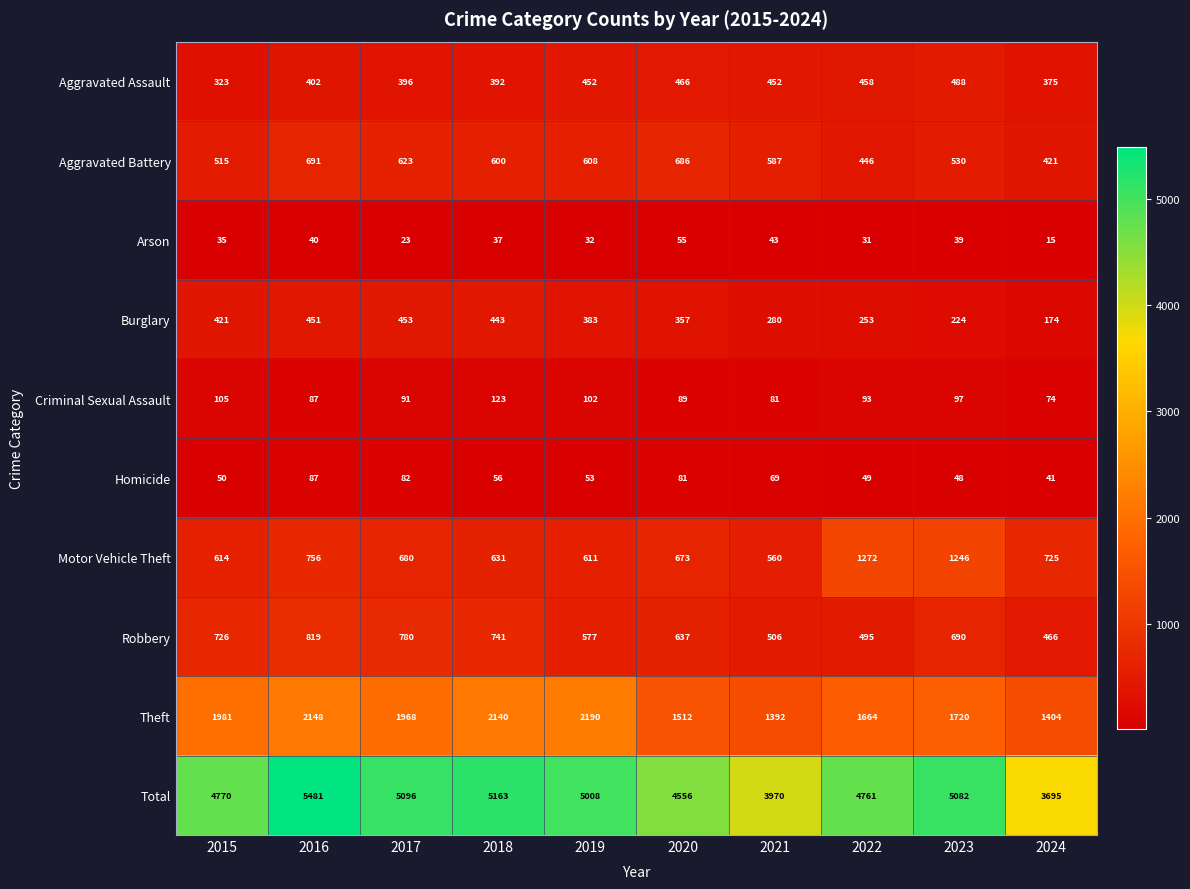

What is the difference between the highest and lowest values at 2022?

4730